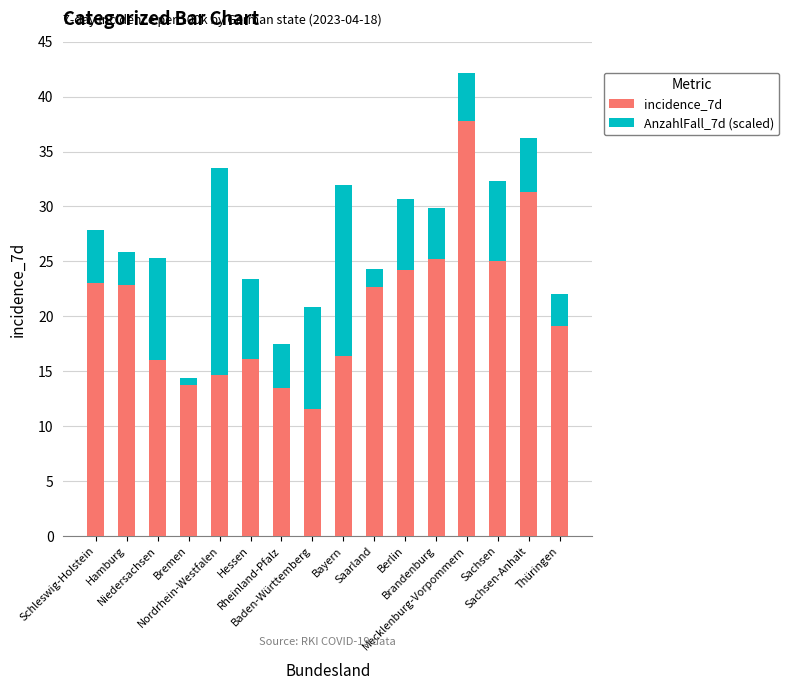

Are the bars grouped side by side (vs. stacked)?

No